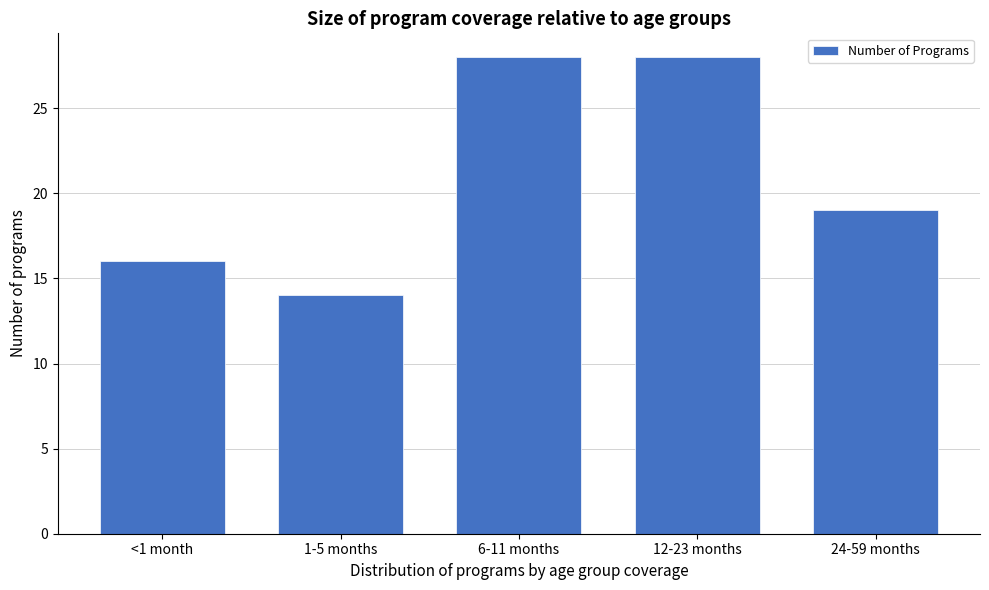

Reading right to left, what are all the values shown in this chart?

19	28	28	14	16